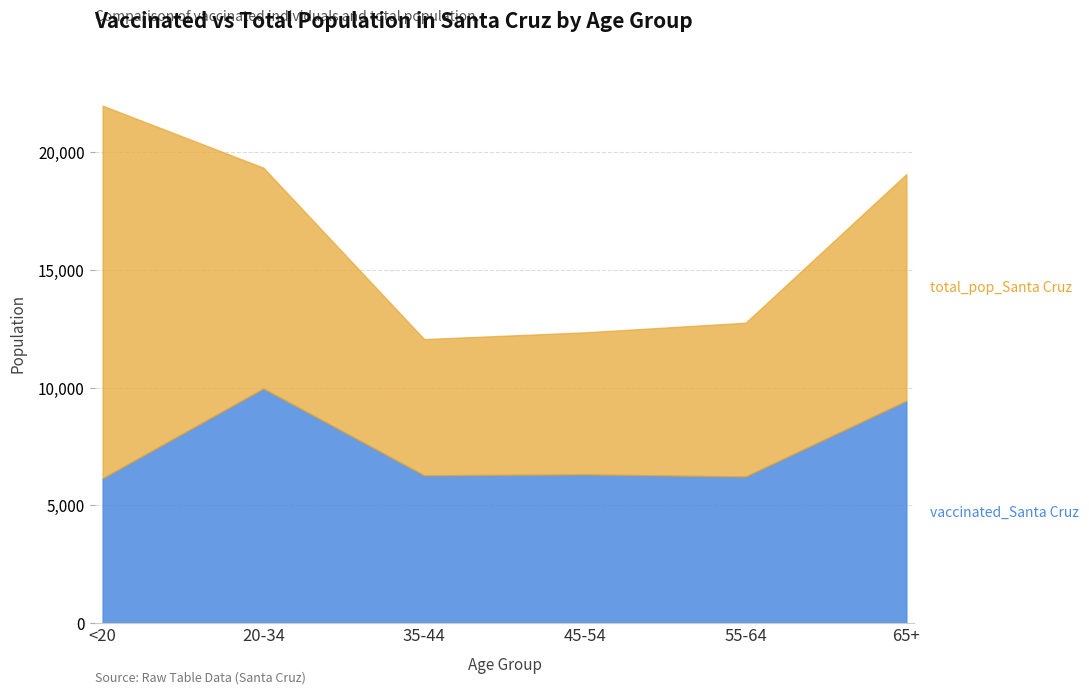

What is the value of the 4th point from the left?

6312